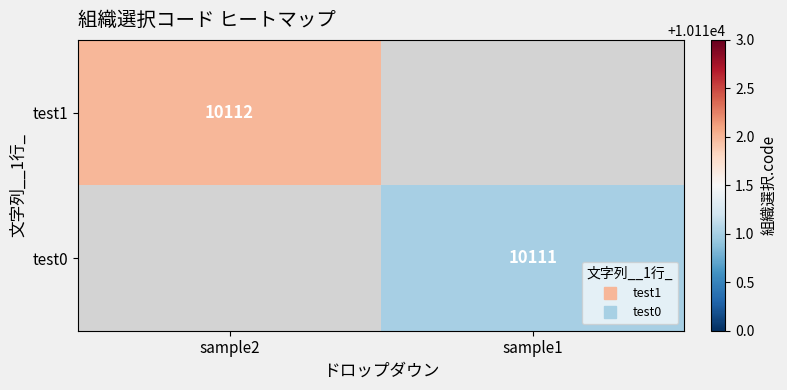

Rank the series at sample2 from highest to lowest value.

test1, test0